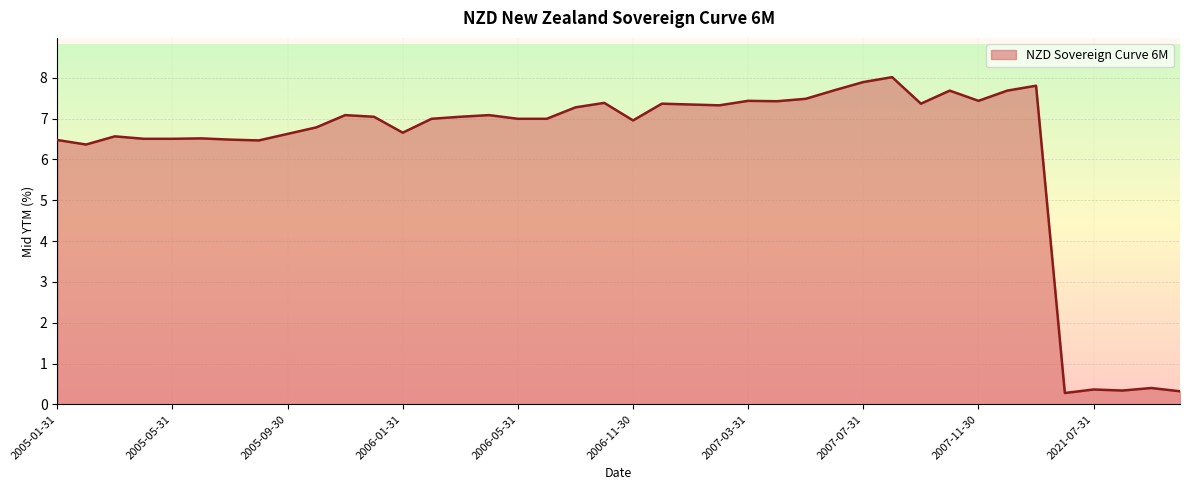

What is the sum of all values?

250.5